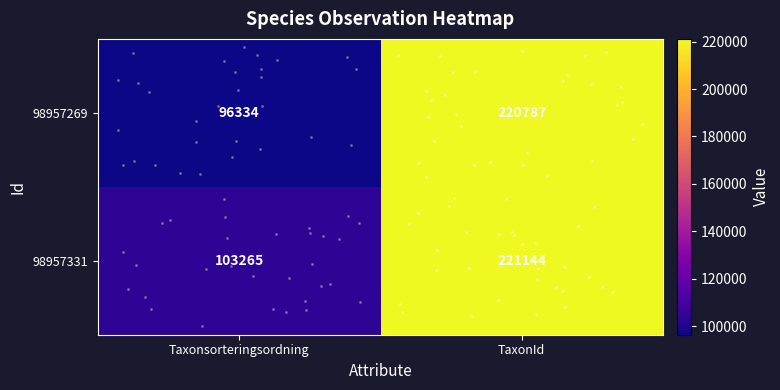

What is the sum of all 98957269 values?

317121